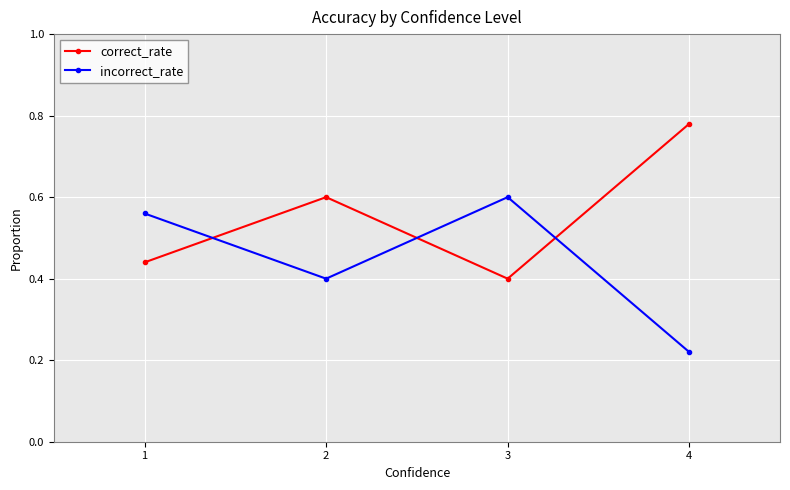

How many intersections are there between incorrect_rate and correct_rate?

3